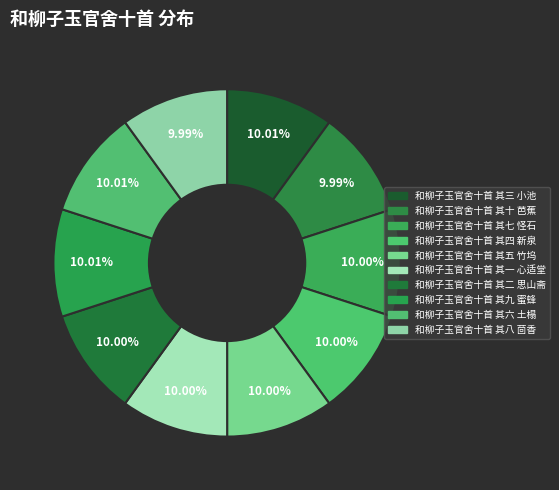

Count the number of slices in the pie.

10